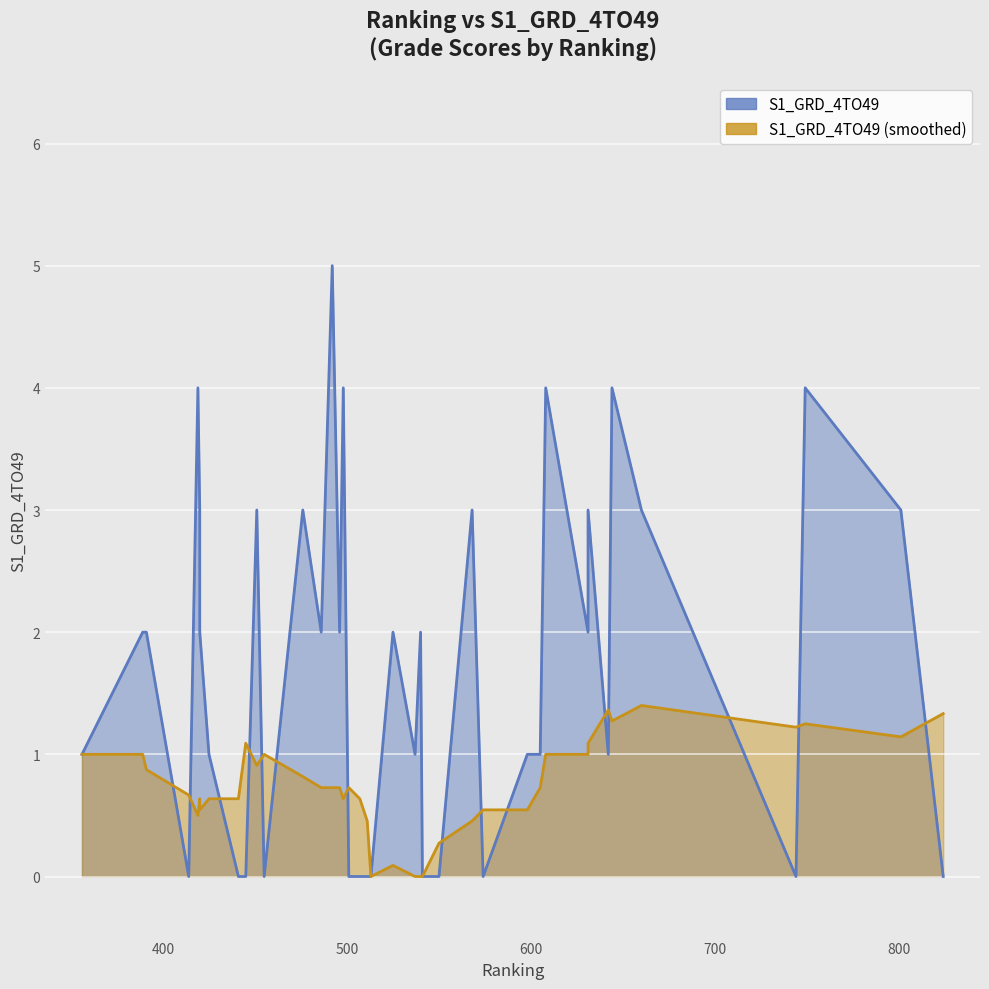

How many interior local peaks does the S1_GRD_4TO49_line series have?

12